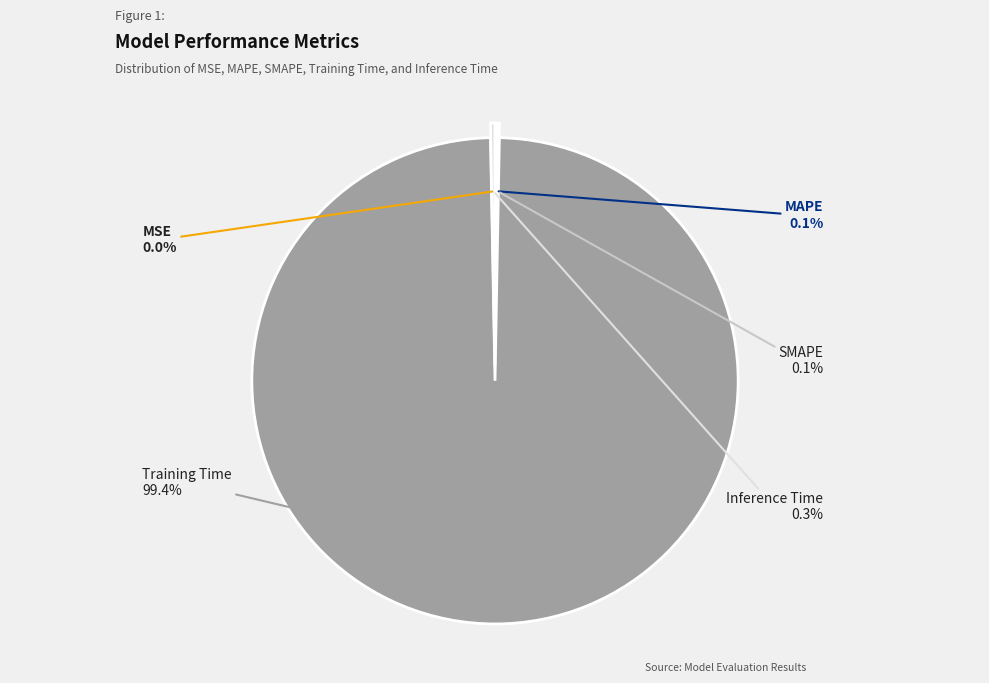

Which slice is the largest?

Training Time